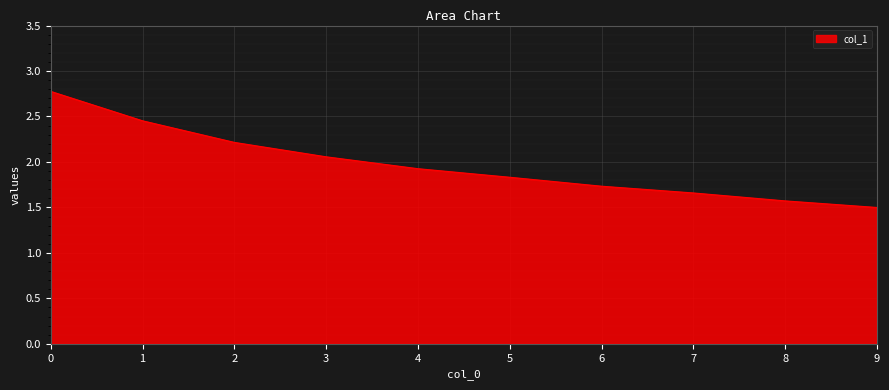

Read the value at 4.

1.9